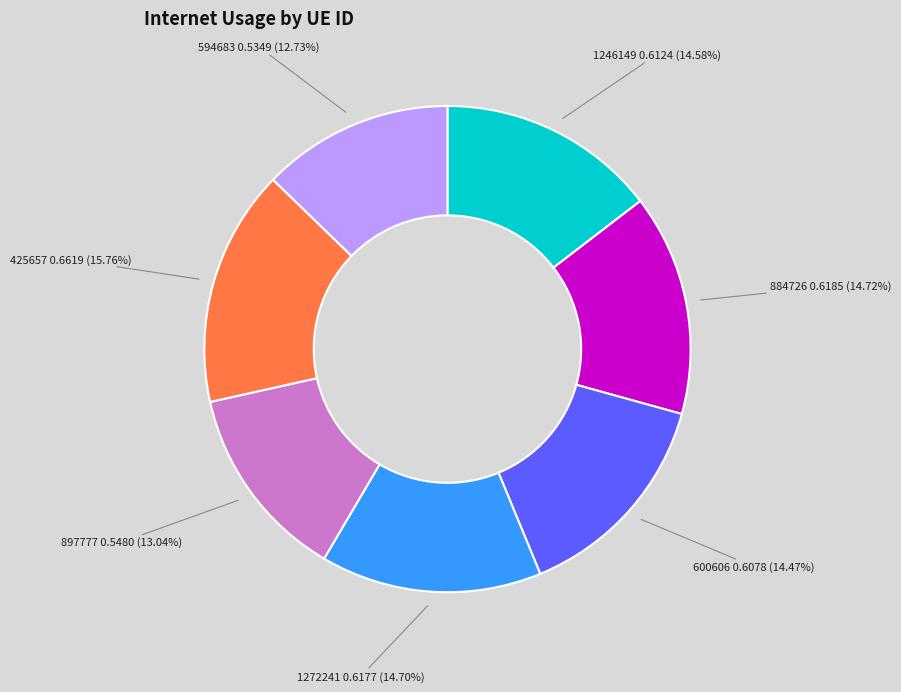

Which slice is the largest?

425657